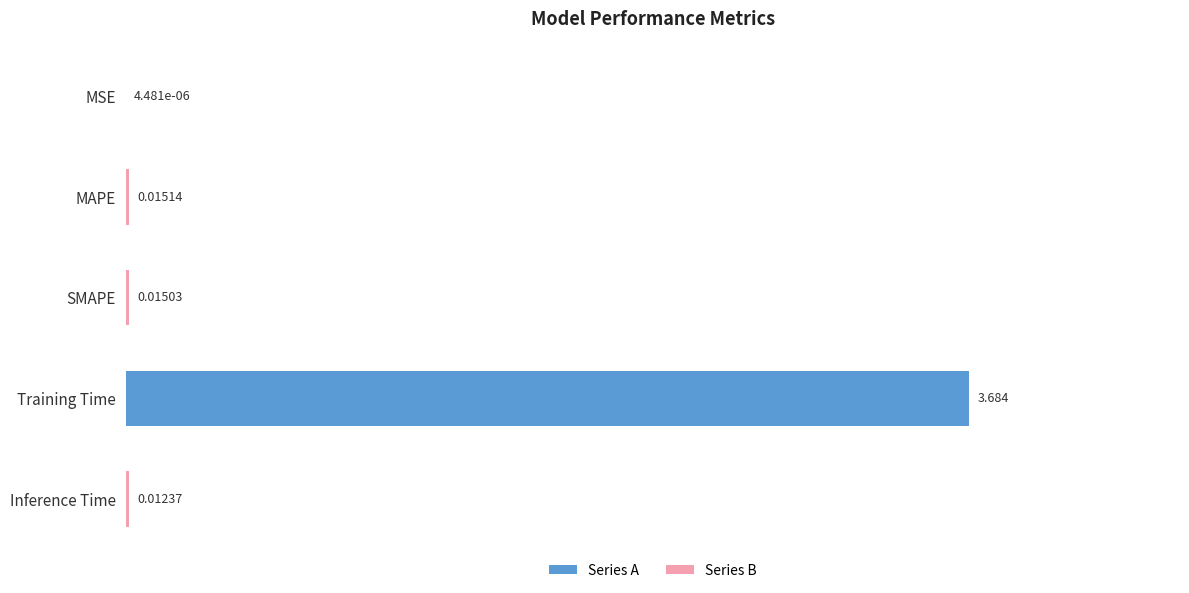

At which label is the value closest to 1?

MAPE